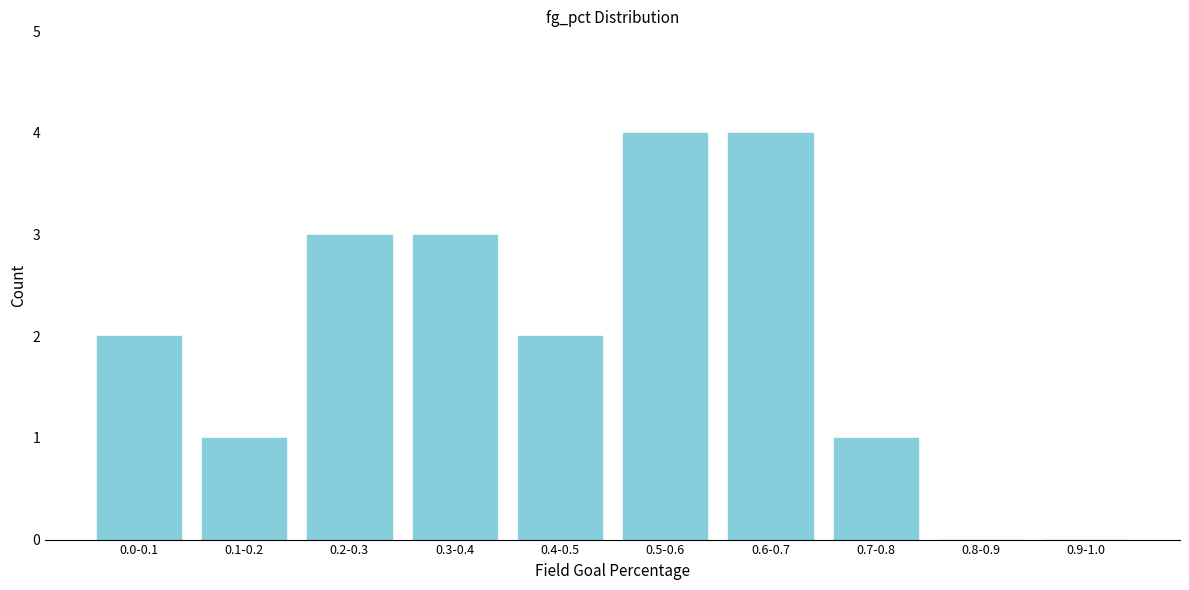

Reading right to left, list all the values displayed in this chart.

0.9-1.0=0	0.8-0.9=0	0.7-0.8=1	0.6-0.7=4	0.5-0.6=4	0.4-0.5=2	0.3-0.4=3	0.2-0.3=3	0.1-0.2=1	0.0-0.1=2